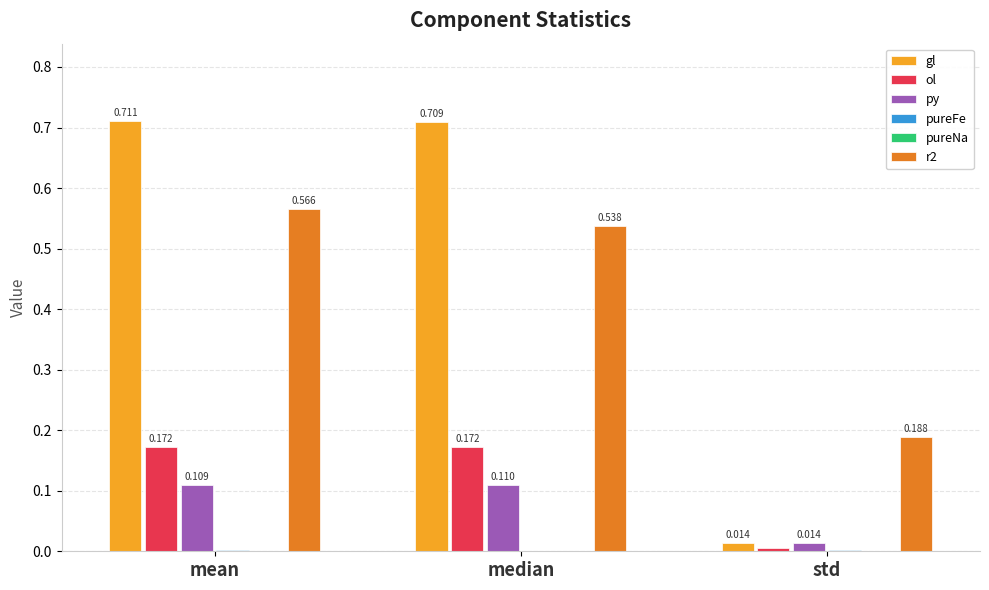

The value of ol at median is 0.3. True or false?

False